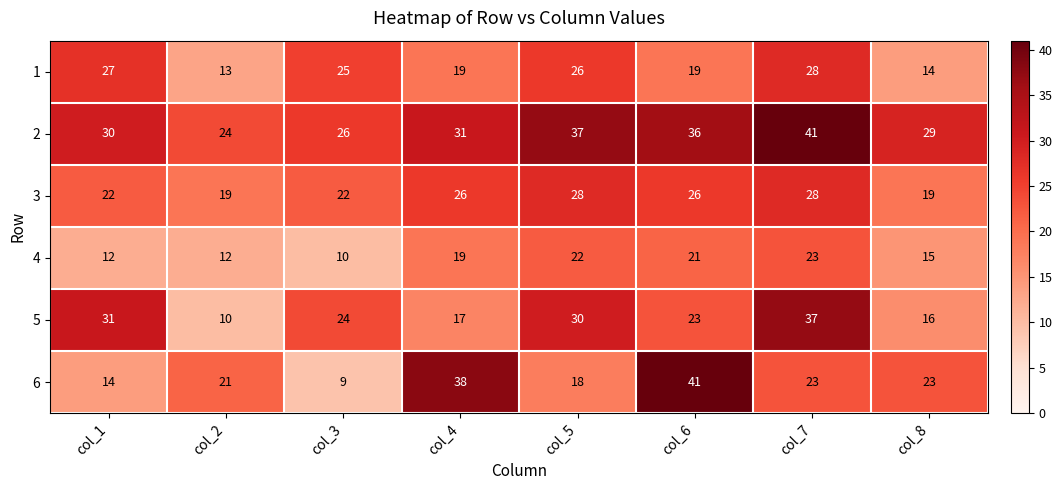

How many data points does each series have?

8